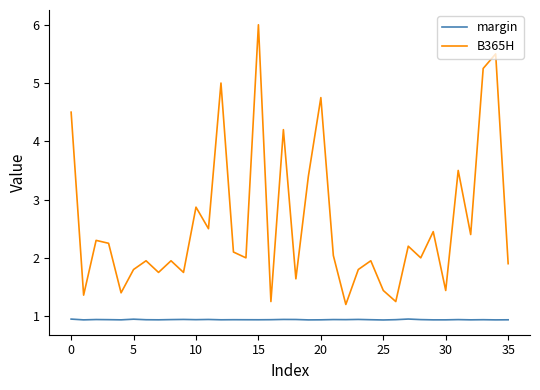

Rank the series by their maximum value, from lowest to highest.

margin, B365H